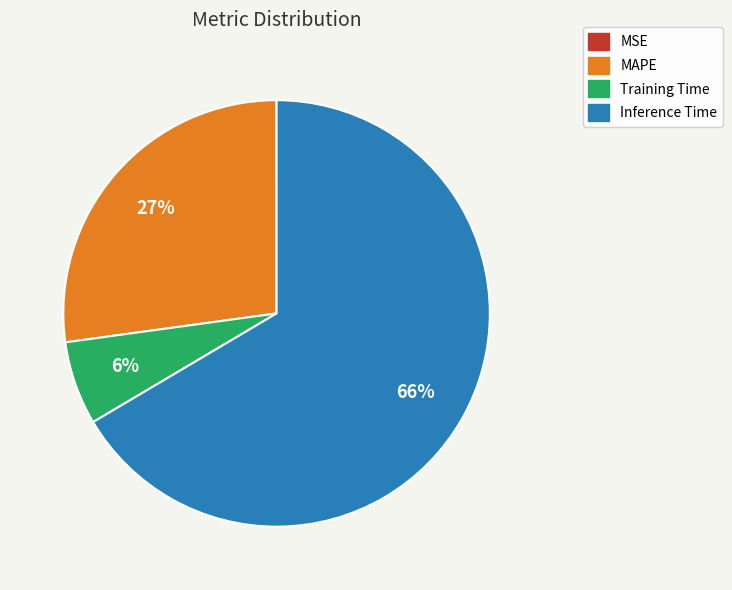

To the nearest percent, what percentage of the pie is MAPE?

27%